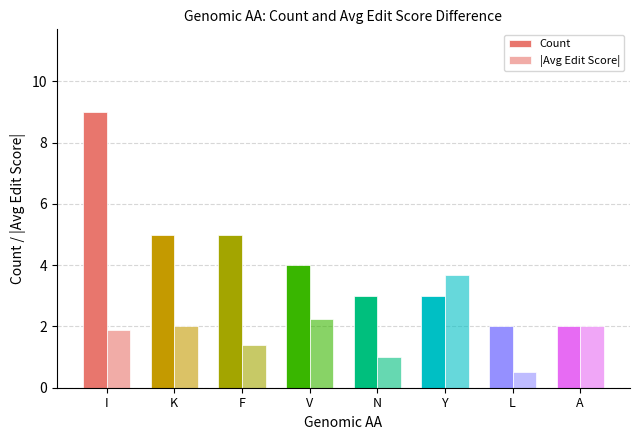

Reading right to left, list all the values displayed in this chart.

Count: A=2.0	L=2.0	Y=3.0	N=3.0	V=4.0	F=5.0	K=5.0	I=9.0
|Avg Edit Score|: A=2.0	L=0.5	Y=3.7	N=1.0	V=2.2	F=1.4	K=2.0	I=1.9